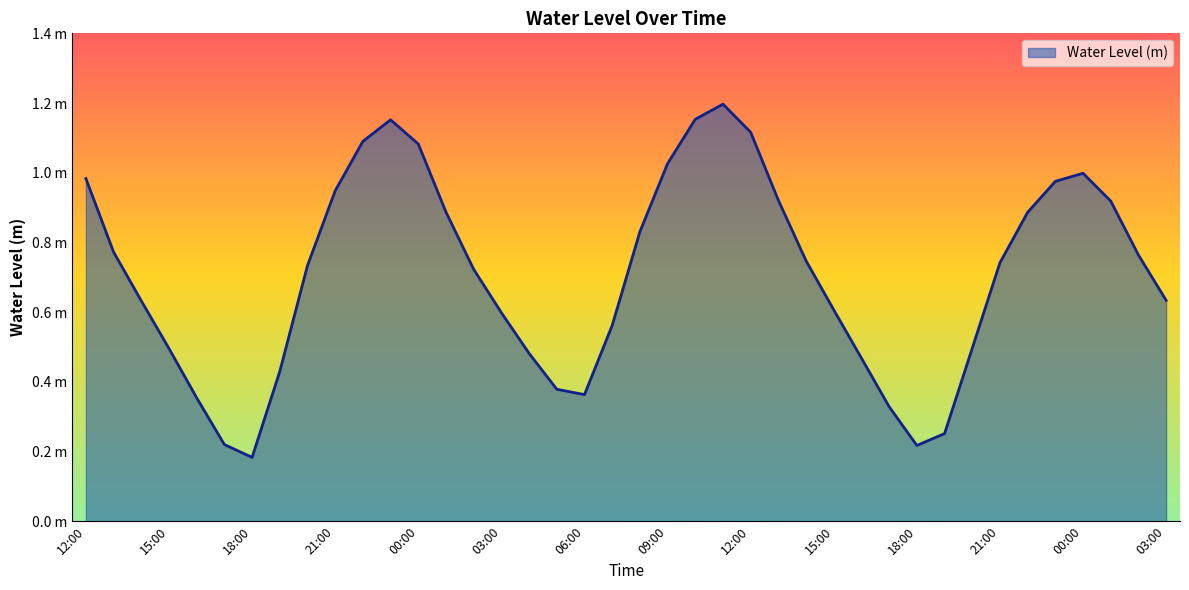

Does the chart have visible grid lines?

No